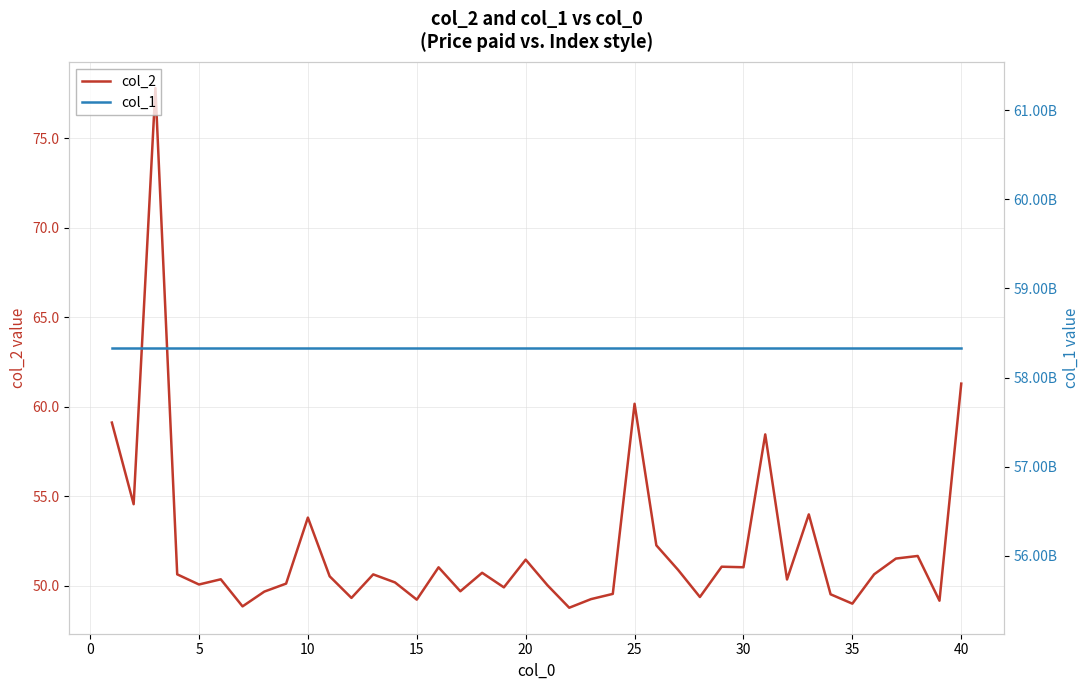

Does the chart display data point markers on the line(s)?

No